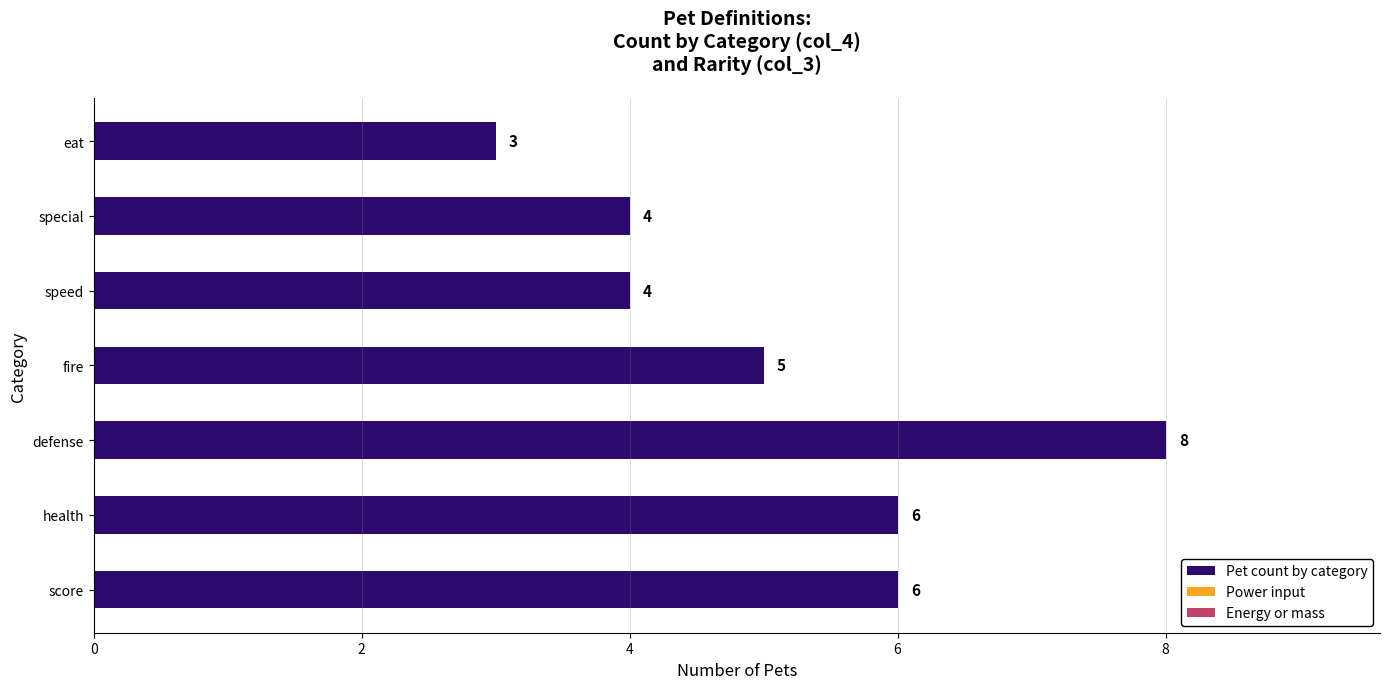

Which category has the lowest value across all series?

eat